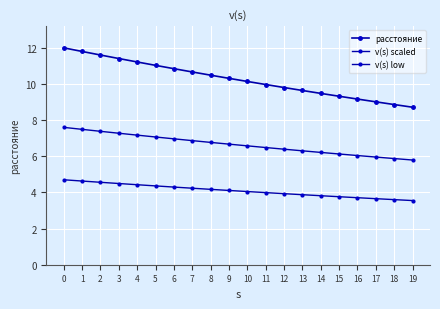

The value of расстояние at 13 is 13.3. True or false?

False